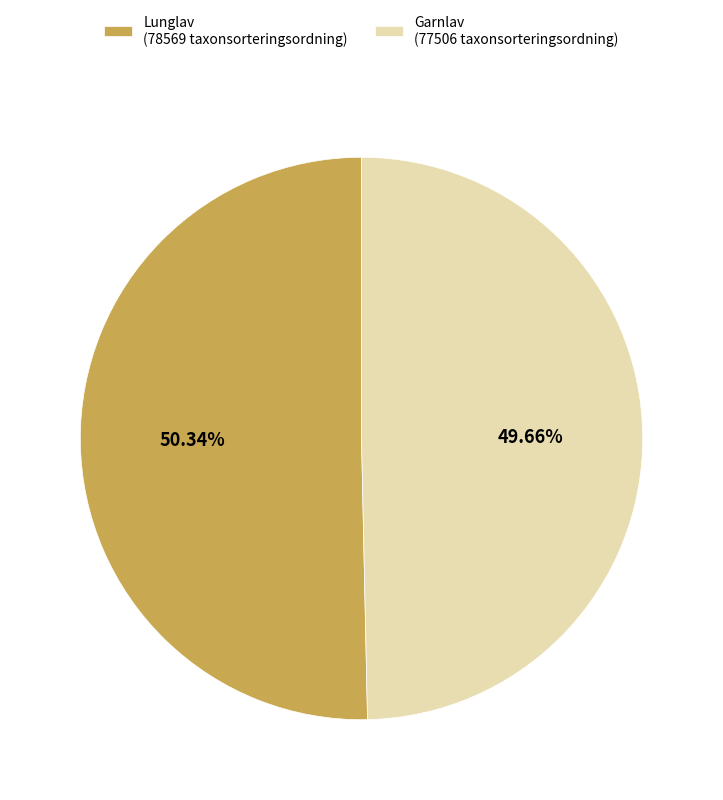

Which has a higher value, Lunglav (78569 taxonsorteringsordning) or Garnlav (77506 taxonsorteringsordning)?

Lunglav (78569 taxonsorteringsordning)